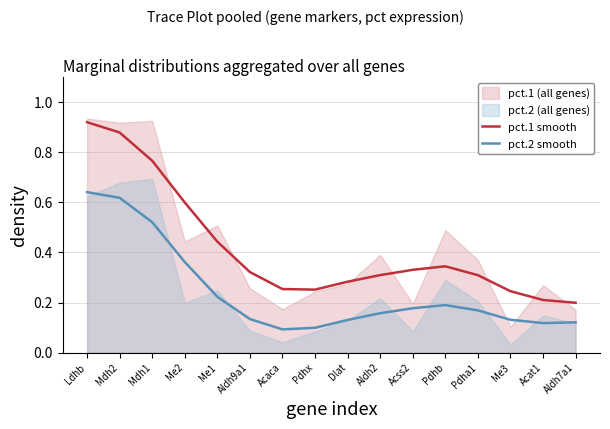

True or false: pct.2 smooth has a value of 0.1 at Acat1.

True